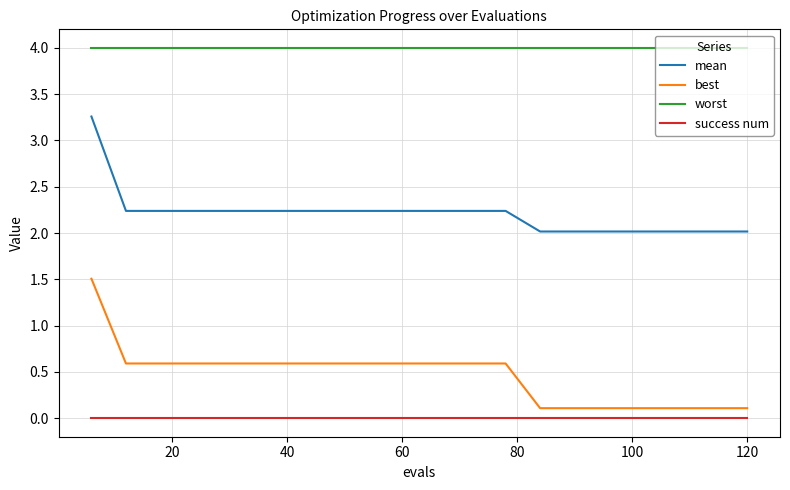

True or false: success num and worst intersect in this chart.

False